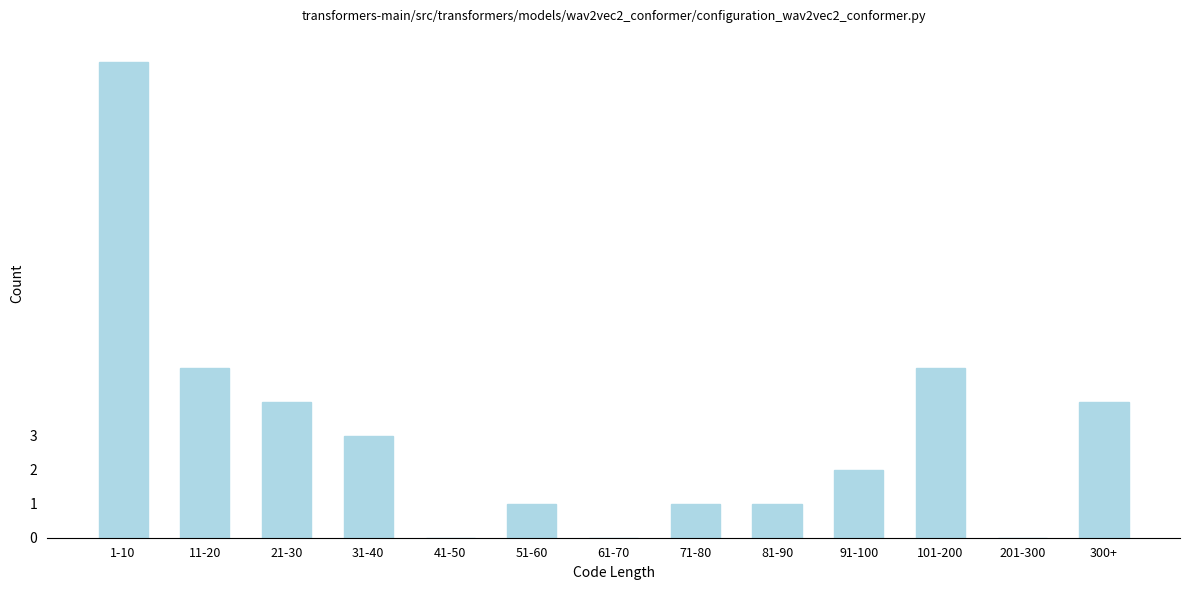

Reading left to right, list all the values displayed in this chart.

1-10=14	11-20=5	21-30=4	31-40=3	41-50=0	51-60=1	61-70=0	71-80=1	81-90=1	91-100=2	101-200=5	201-300=0	300+=4